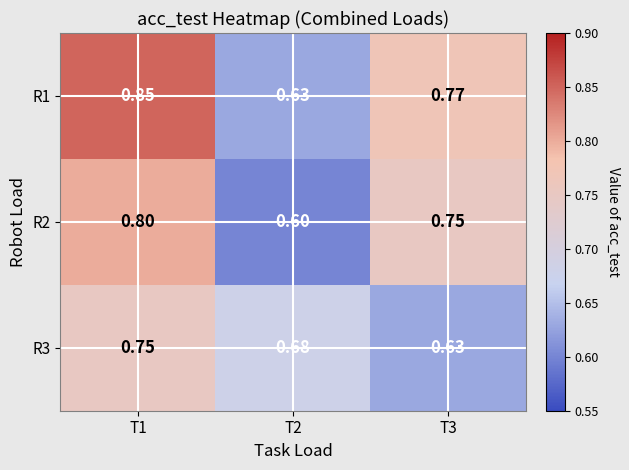

Is the value of R2 at T1 greater than the value of R3 at T1?

Yes